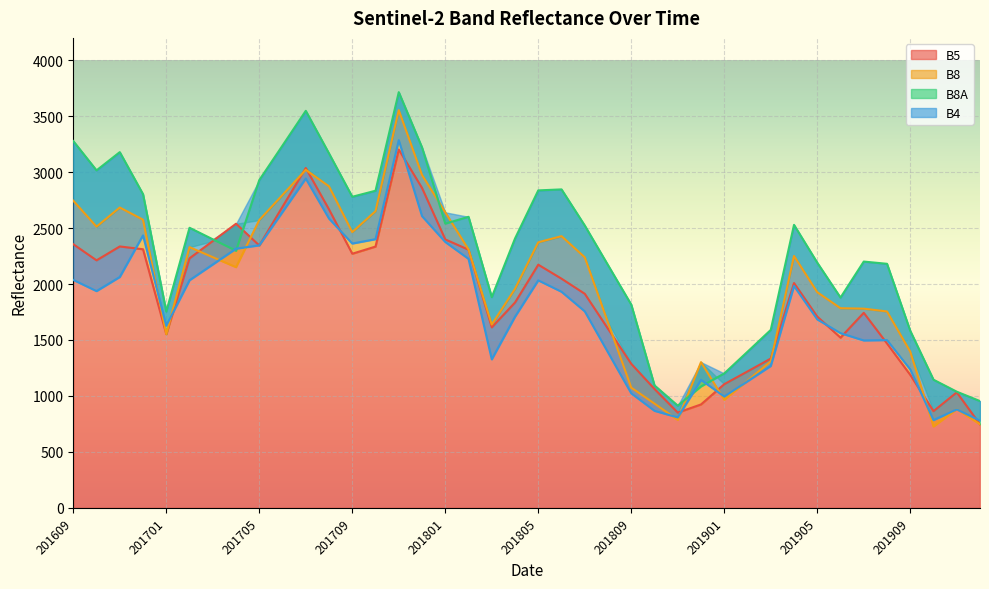

Is it true that B4 equals 2401 at 201710?

True